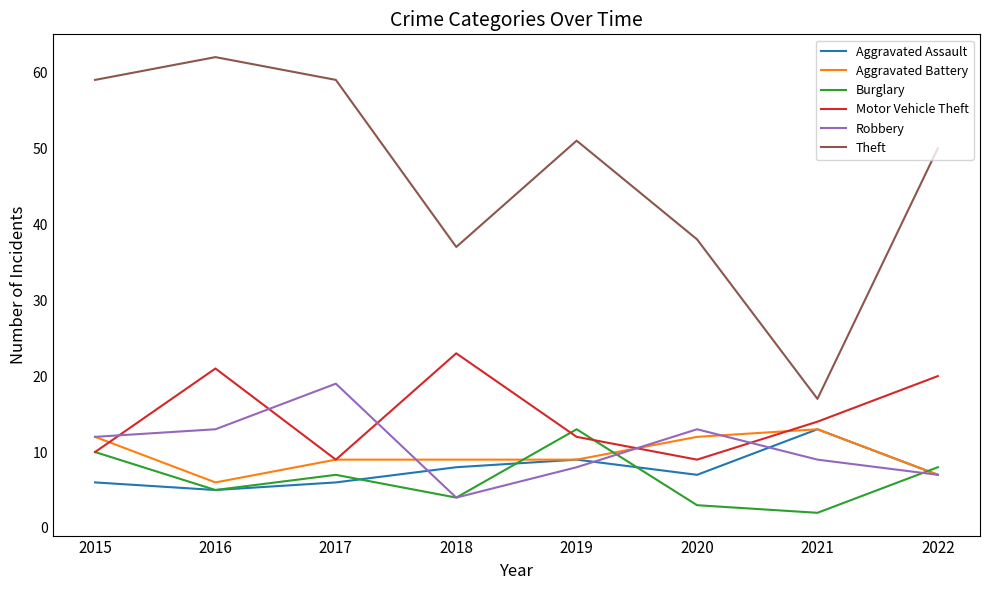

Count the number of categories in the chart.

8